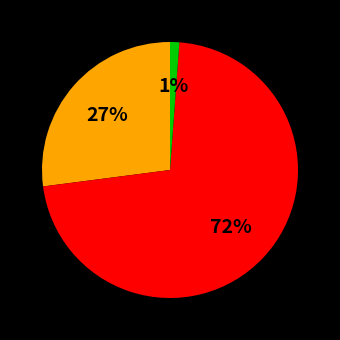

Is there a majority slice in this chart?

Yes